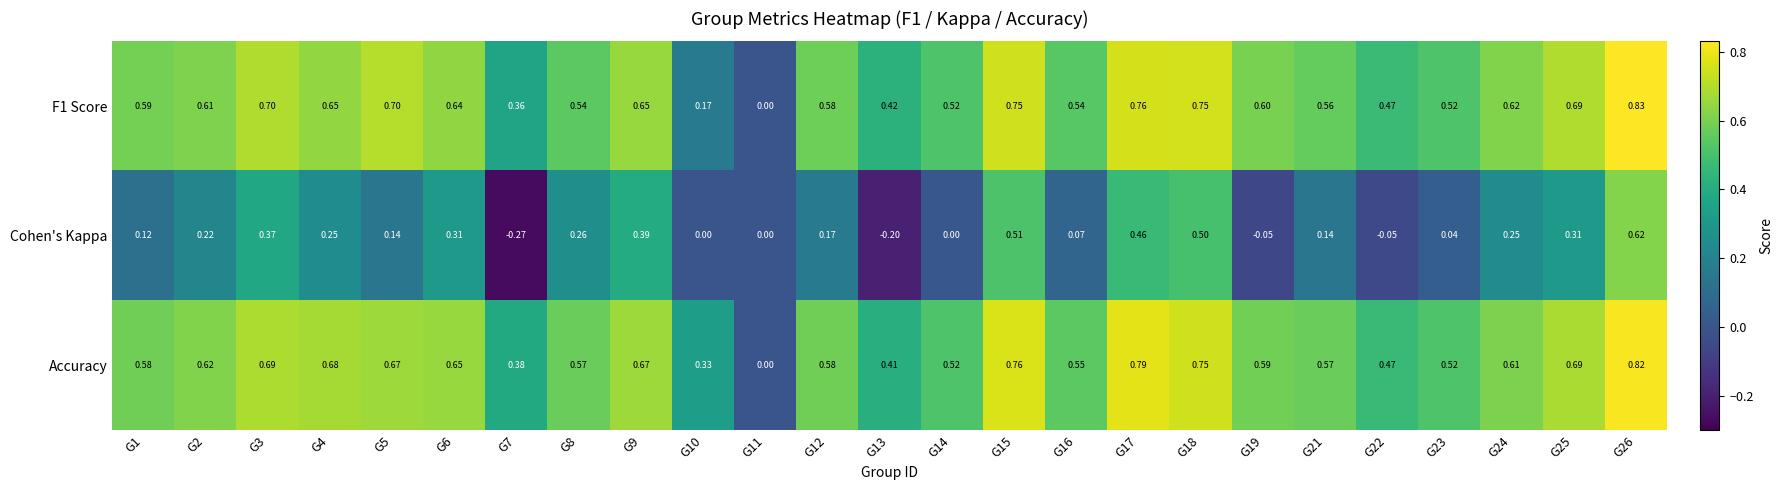

At which category is the sum across all series the highest?

G26